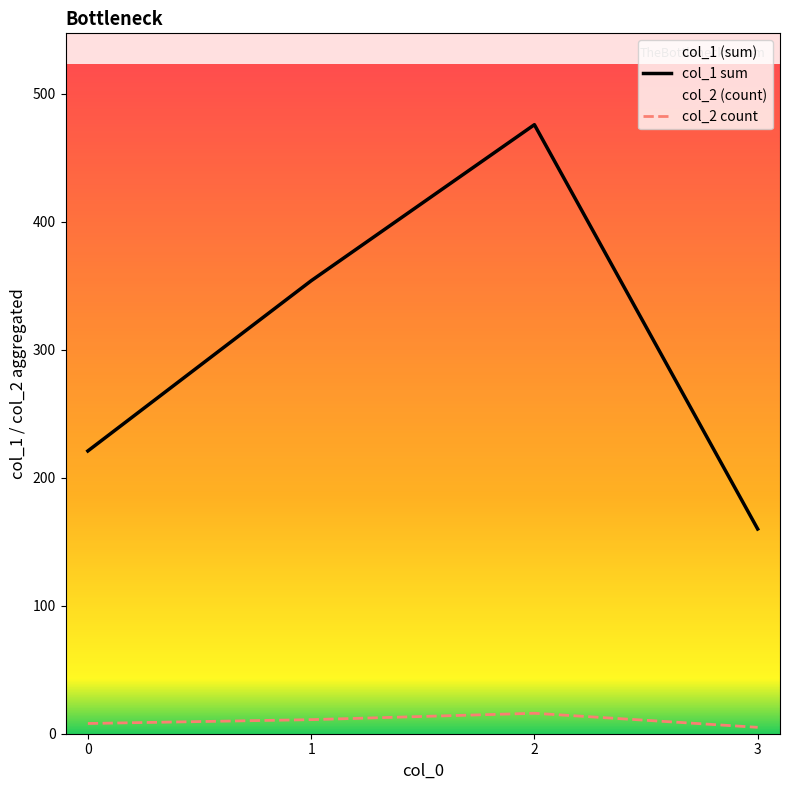

What is the difference between the maximum and minimum values in the col_2 count series?

11